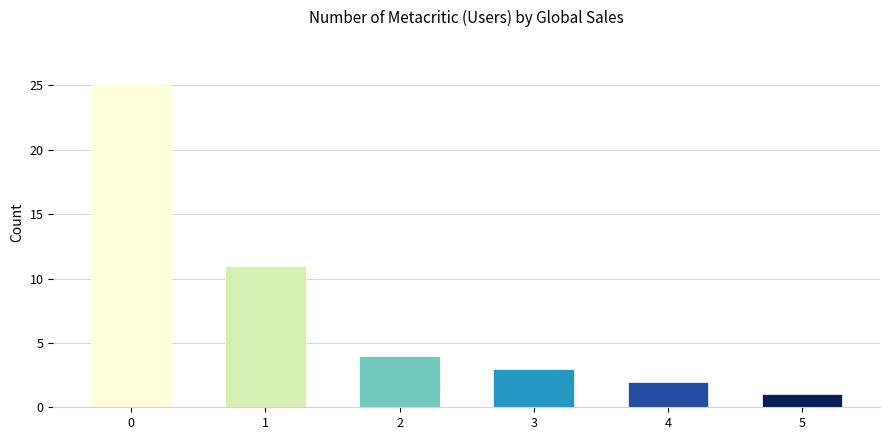

Reading left to right, transcribe all the data shown in this chart.

0=25	1=11	2=4	3=3	4=2	5=1